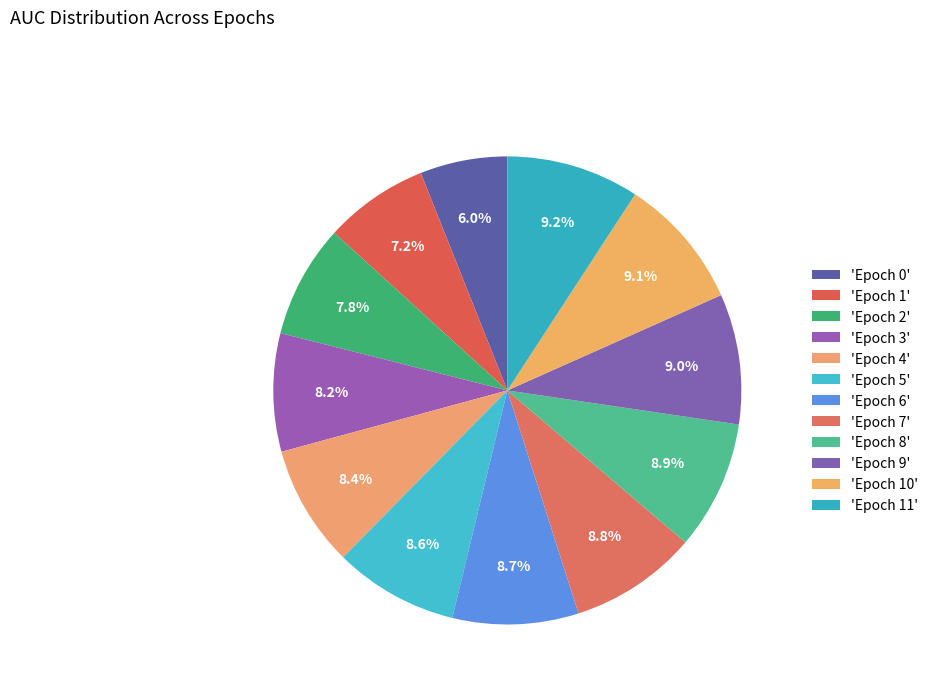

Which slice is the smallest?

Epoch 0